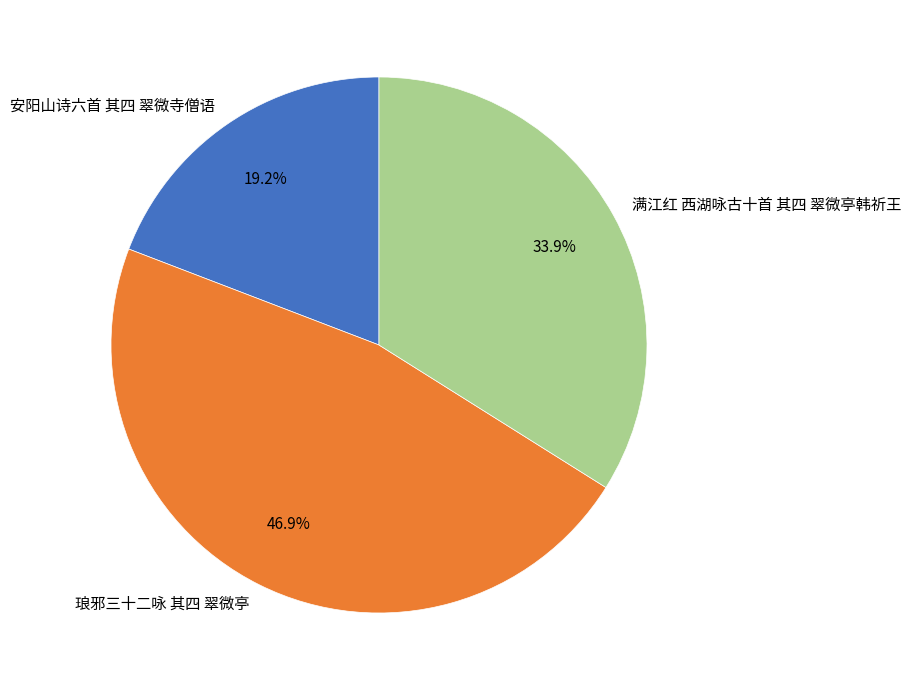

How many slices are in this pie chart?

3